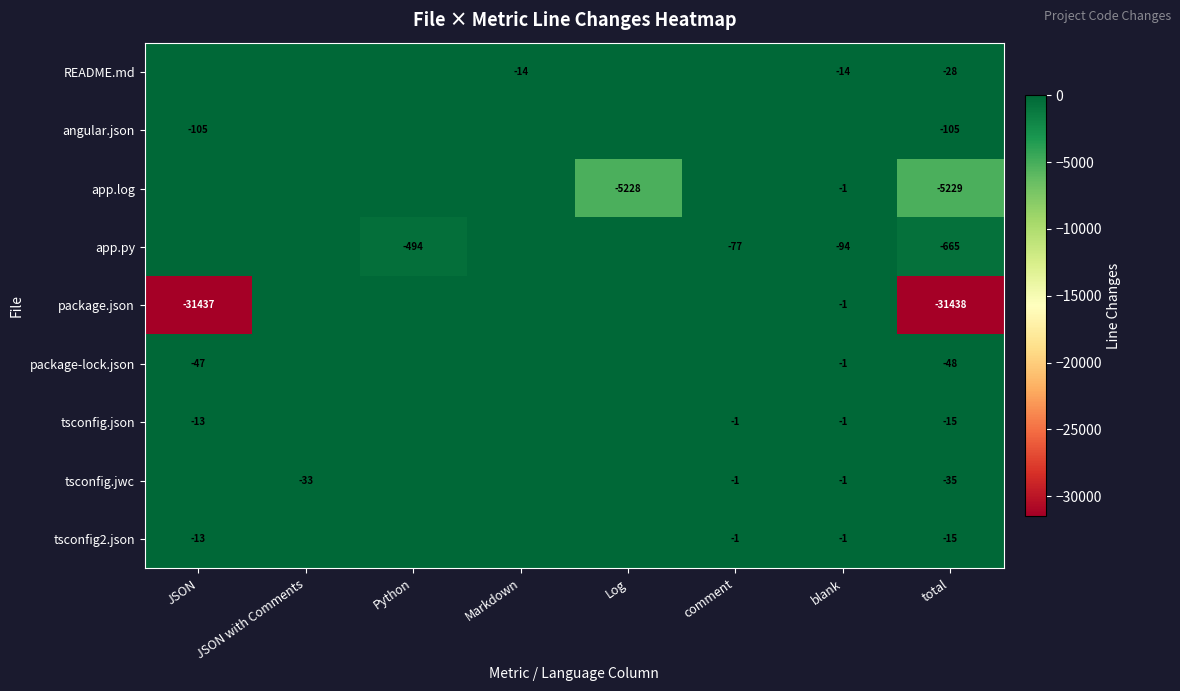

What is the difference between the highest and lowest values at total?

31423